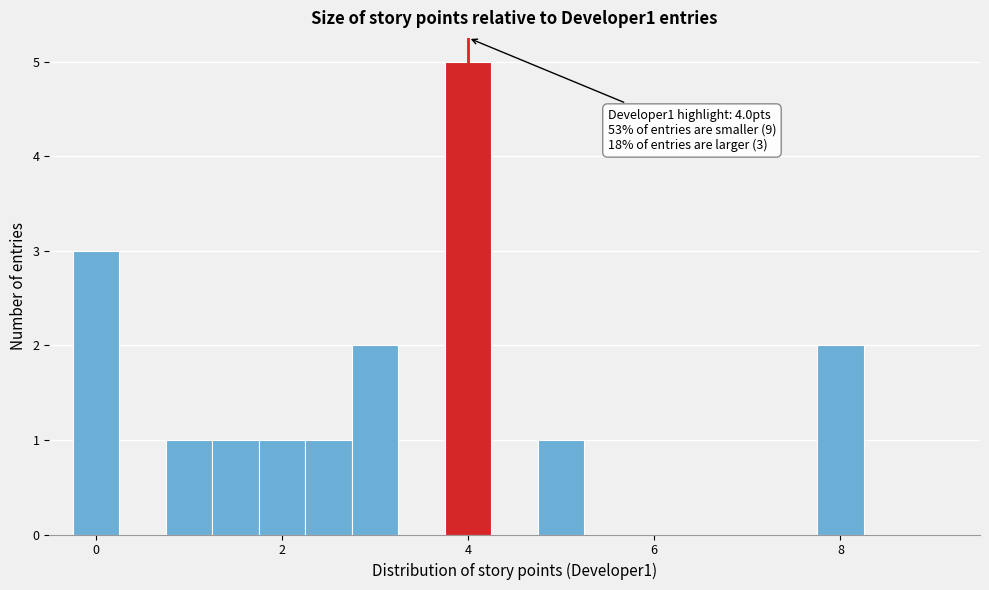

Read against the x-axis, roughly where is the centre of the tallest bar?

4.0